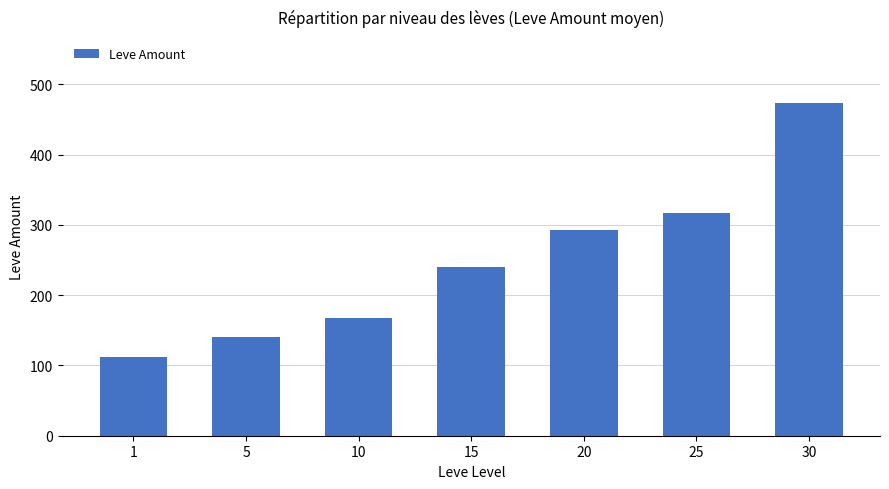

Rank the categories by value from highest to lowest.

30, 25, 20, 15, 10, 5, 1